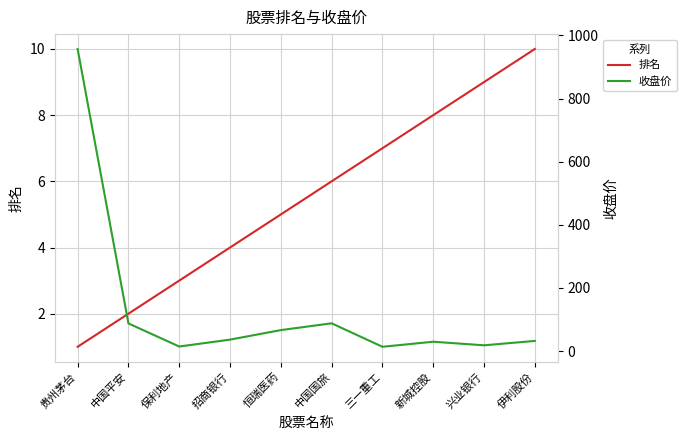

What is the highest value of the 排名 series?

10